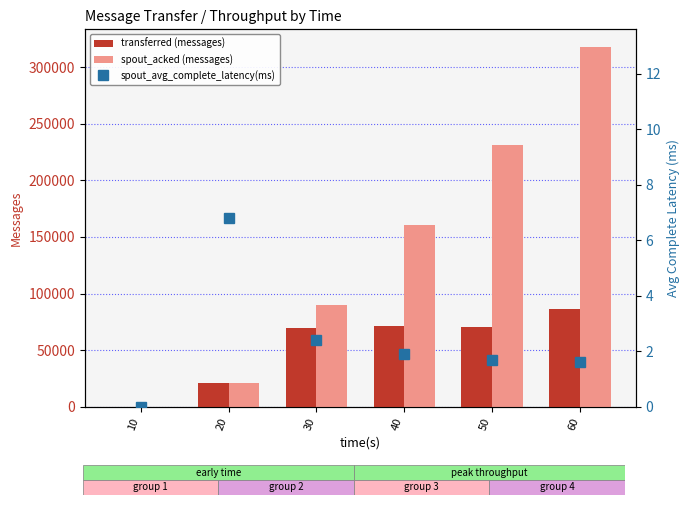

What is the average value of the spout_acked (messages) series?

136777